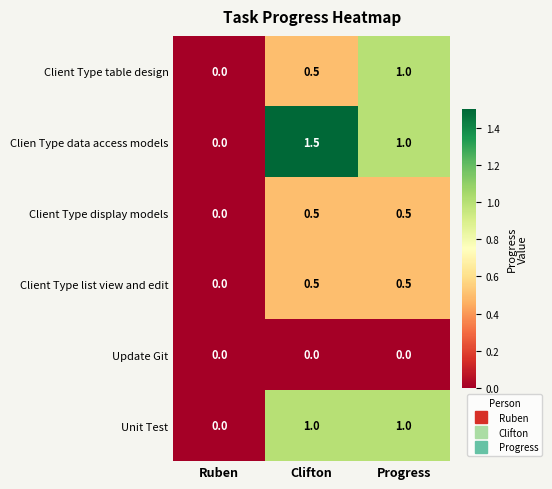

At which category does the chart reach its peak across all series?

Clifton